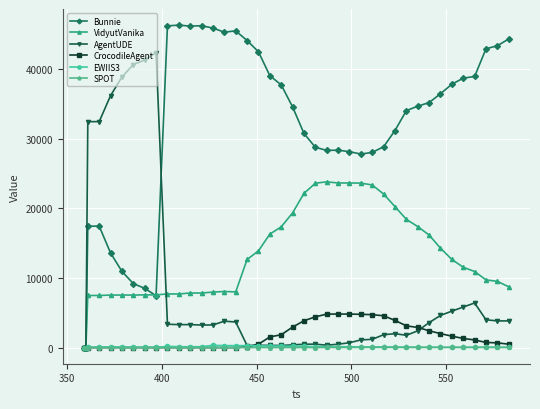

Is this an area chart (filled region under the line)?

No